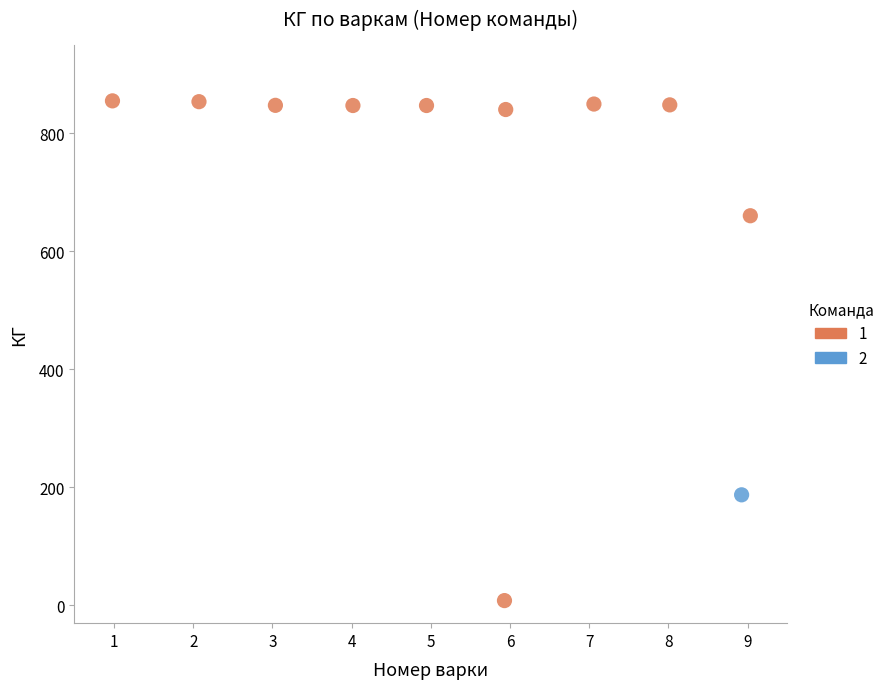

Which series reaches the minimum Y coordinate?

1